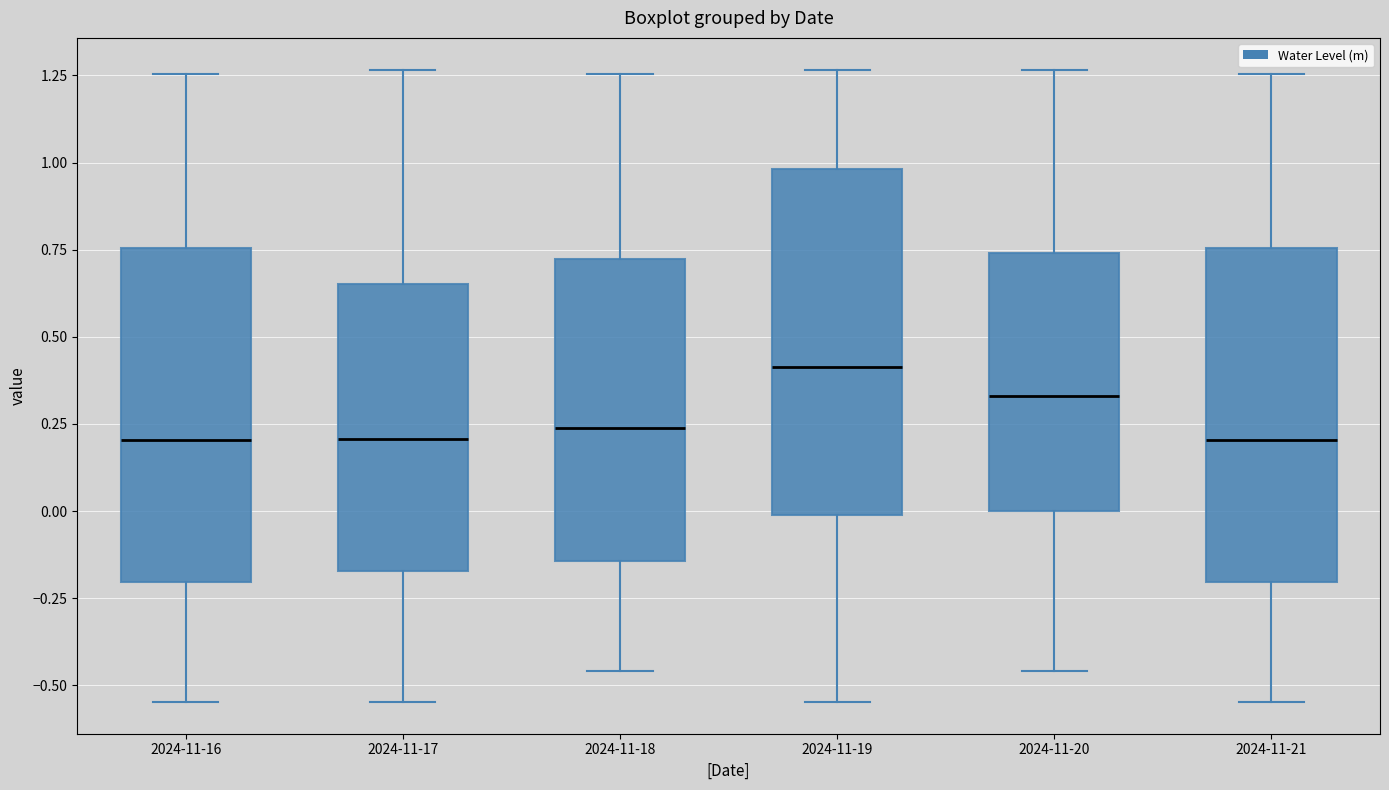

Reading left to right, transcribe this box plot: for each box, give where its median line is, the range the box spans, and where its two whiskers end, as read against the y-axis. The values are not printed on the chart, so give them approximately, as read against the axis.

2024-11-16: median 0.20, box -0.20 to 0.75, whiskers -0.55 to 1.25
2024-11-17: median 0.20, box -0.15 to 0.65, whiskers -0.55 to 1.25
2024-11-18: median 0.25, box -0.15 to 0.70, whiskers -0.45 to 1.25
2024-11-19: median 0.40, box 0.00 to 1.00, whiskers -0.55 to 1.25
2024-11-20: median 0.35, box 0.00 to 0.75, whiskers -0.45 to 1.25
2024-11-21: median 0.20, box -0.20 to 0.75, whiskers -0.55 to 1.25